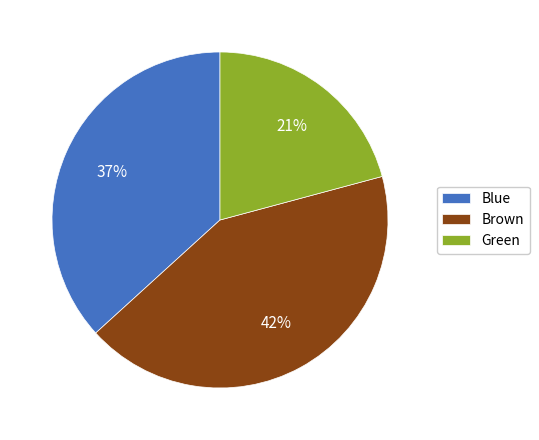

How many segments does this pie chart have?

3